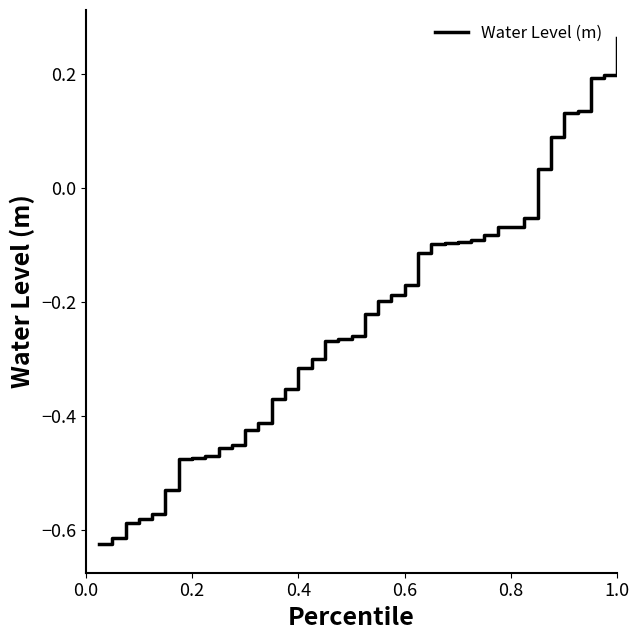

What is the difference between the maximum and minimum values?

0.9